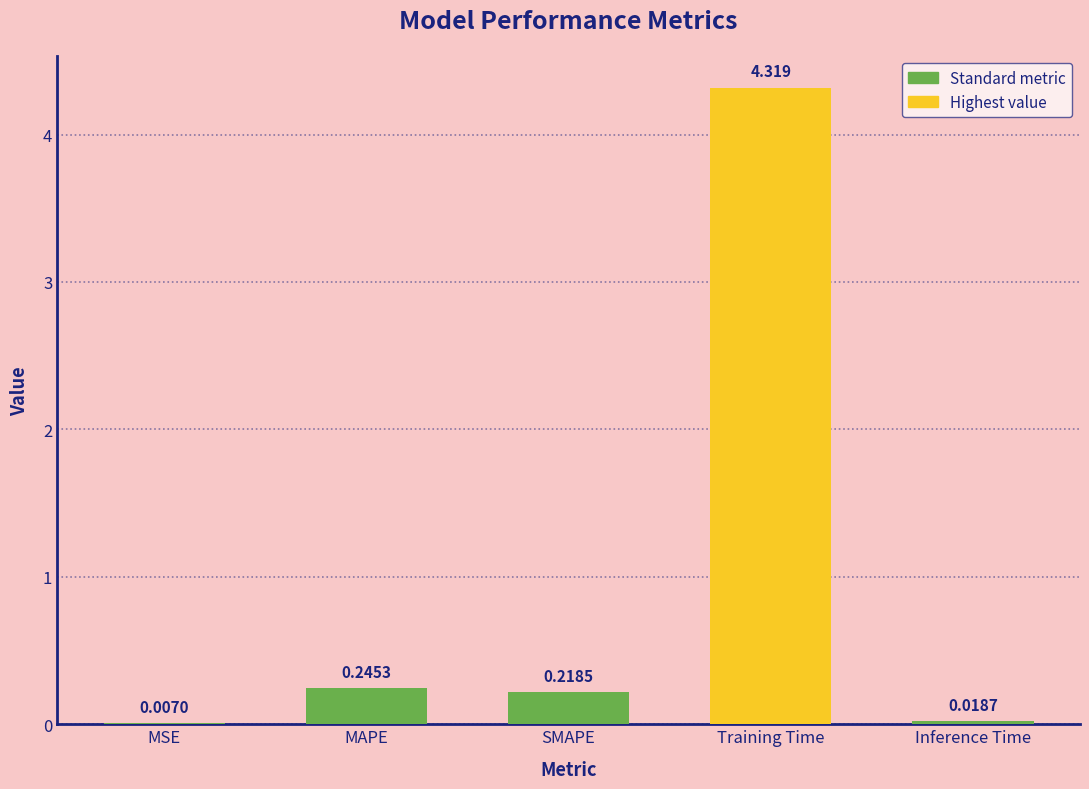

Between Training Time and MSE, which is larger?

Training Time